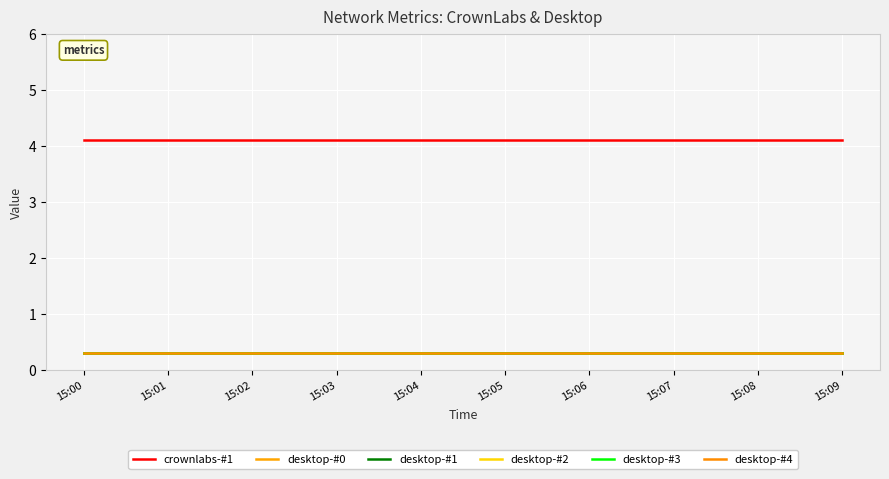

Does the chart have visible grid lines?

Yes